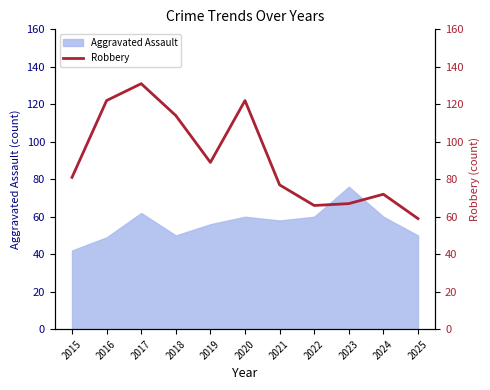

The value at 2022 is 46. True or false?

False